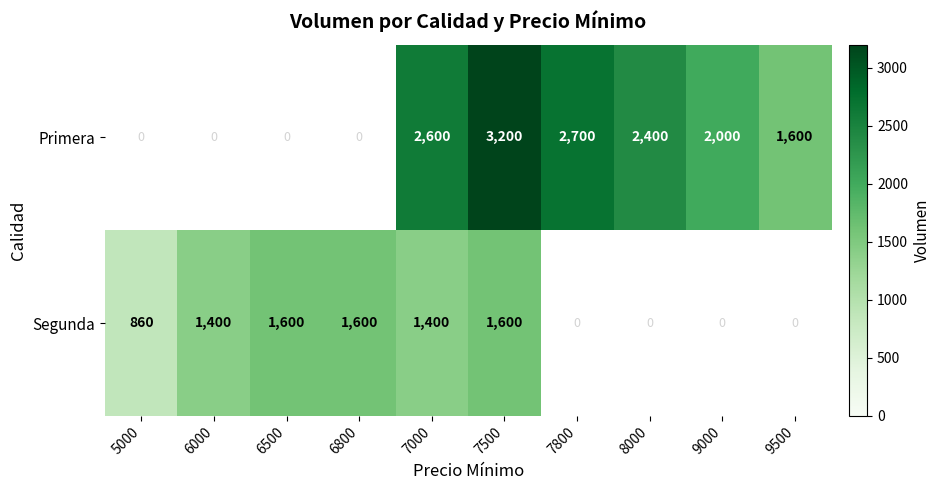

What is the difference between the Segunda values at 5000 and 7000?

540